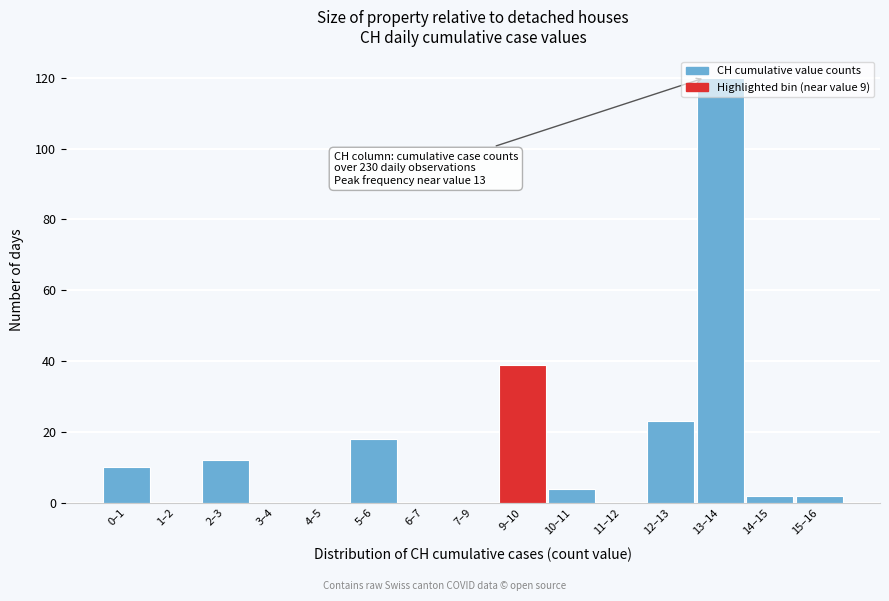

True or false: the data shows 120 at 13–14.

True